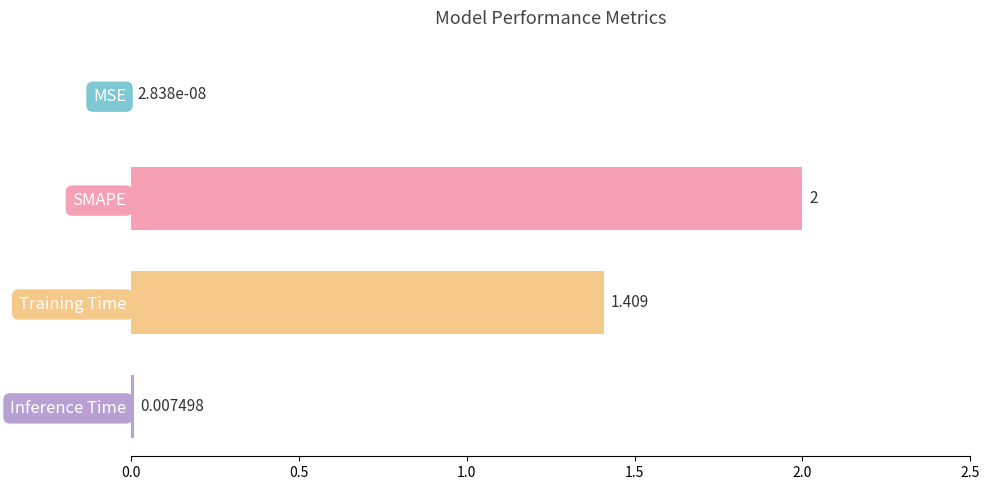

Count the number of data series in this chart.

1